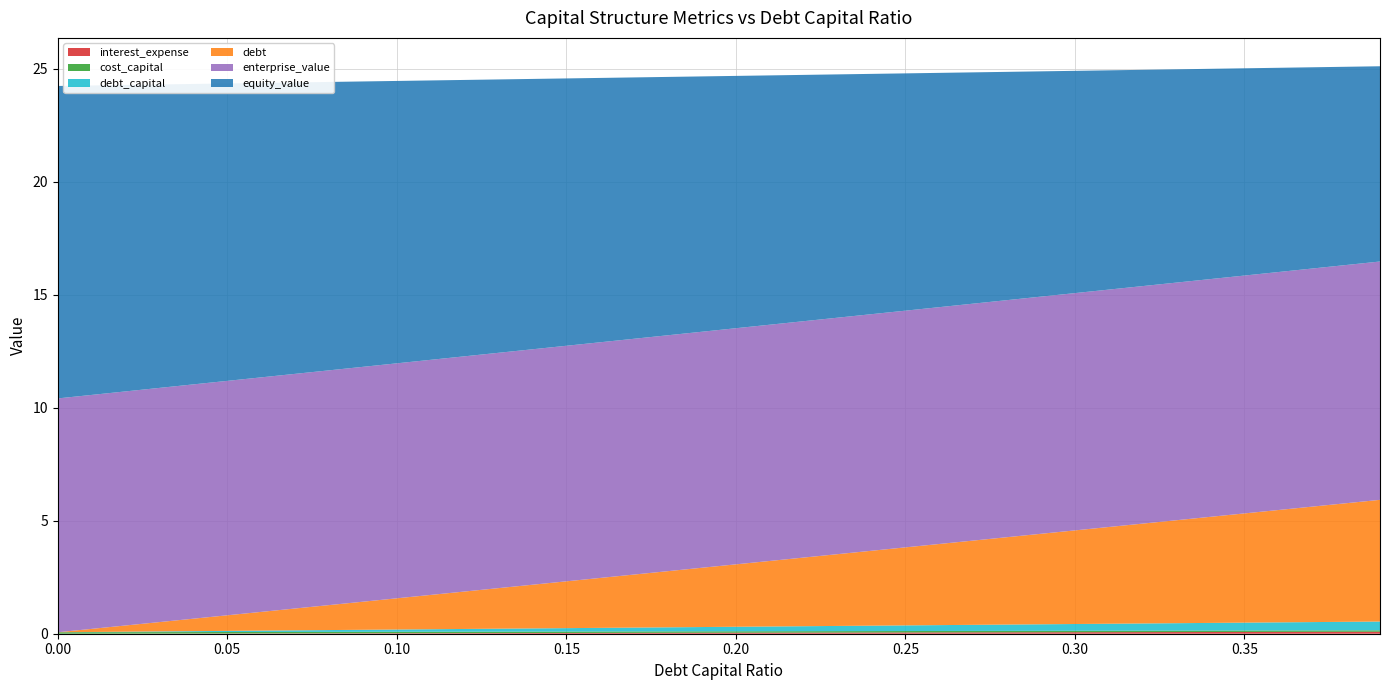

Reading left to right, what are all the values shown in this chart?

debt_capital: 0.0	0.0	0.0	0.0	0.0	0.1	0.1	0.1	0.1	0.1	0.1	0.1	0.1	0.1	0.1	0.1	0.2	0.2	0.2	0.2	0.2	0.2	0.2	0.2	0.2	0.2	0.3	0.3	0.3	0.3	0.3	0.3	0.3	0.3	0.3	0.3	0.4	0.4	0.4	0.4
interest_expense: 0.0	0.0	0.0	0.0	0.0	0.0	0.0	0.0	0.0	0.0	0.0	0.0	0.0	0.0	0.0	0.0	0.0	0.0	0.0	0.0	0.0	0.0	0.0	0.1	0.1	0.1	0.1	0.1	0.1	0.1	0.1	0.1	0.1	0.1	0.1	0.1	0.1	0.1	0.1	0.1
cost_capital: 0.1	0.1	0.1	0.1	0.1	0.1	0.1	0.1	0.1	0.1	0.1	0.1	0.1	0.1	0.1	0.1	0.1	0.1	0.1	0.1	0.1	0.1	0.1	0.1	0.1	0.1	0.1	0.1	0.1	0.1	0.1	0.1	0.1	0.1	0.1	0.1	0.1	0.1	0.1	0.1
debt: 0.0	0.1	0.3	0.4	0.6	0.7	0.8	1.0	1.1	1.2	1.4	1.5	1.7	1.8	1.9	2.1	2.2	2.3	2.5	2.6	2.8	2.9	3.0	3.2	3.3	3.5	3.6	3.7	3.9	4.0	4.1	4.3	4.4	4.6	4.7	4.8	5.0	5.1	5.2	5.4
equity_value: 13.8	13.7	13.6	13.4	13.3	13.2	13.0	12.9	12.8	12.6	12.5	12.4	12.2	12.1	12.0	11.8	11.7	11.6	11.4	11.3	11.2	11.0	10.9	10.8	10.6	10.5	10.4	10.2	10.1	10.0	9.8	9.7	9.6	9.4	9.3	9.2	9.0	8.9	8.8	8.6
enterprise_value: 10.4	10.4	10.4	10.4	10.4	10.4	10.4	10.4	10.4	10.4	10.4	10.4	10.4	10.4	10.4	10.4	10.4	10.4	10.4	10.4	10.5	10.5	10.5	10.5	10.5	10.5	10.5	10.5	10.5	10.5	10.5	10.5	10.5	10.5	10.5	10.5	10.5	10.5	10.5	10.6